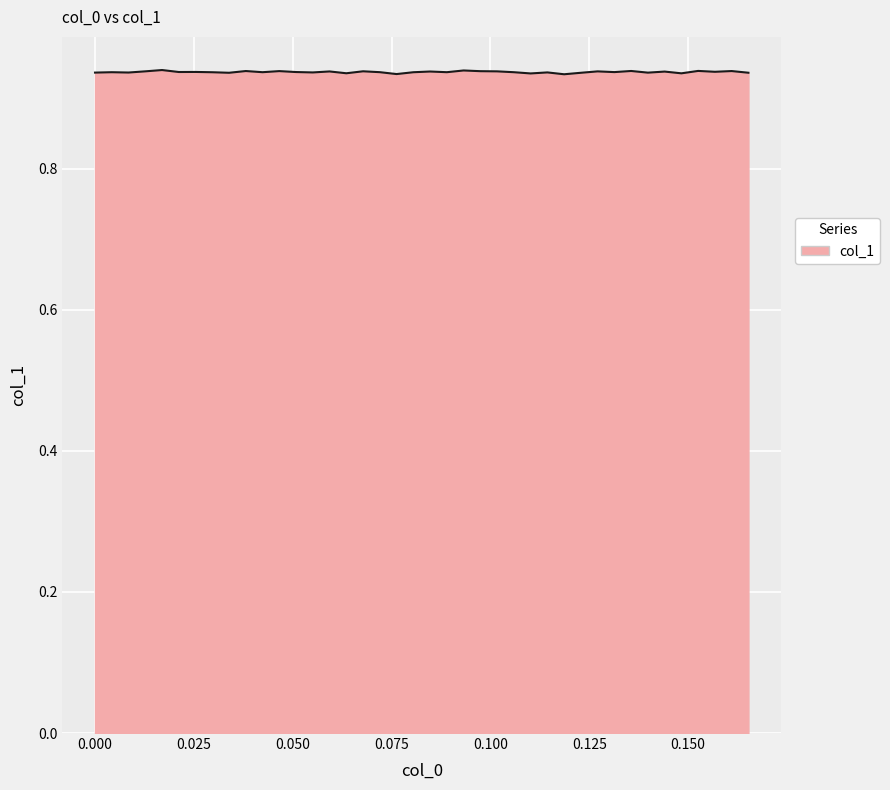

Where is the first local minimum?

0.025